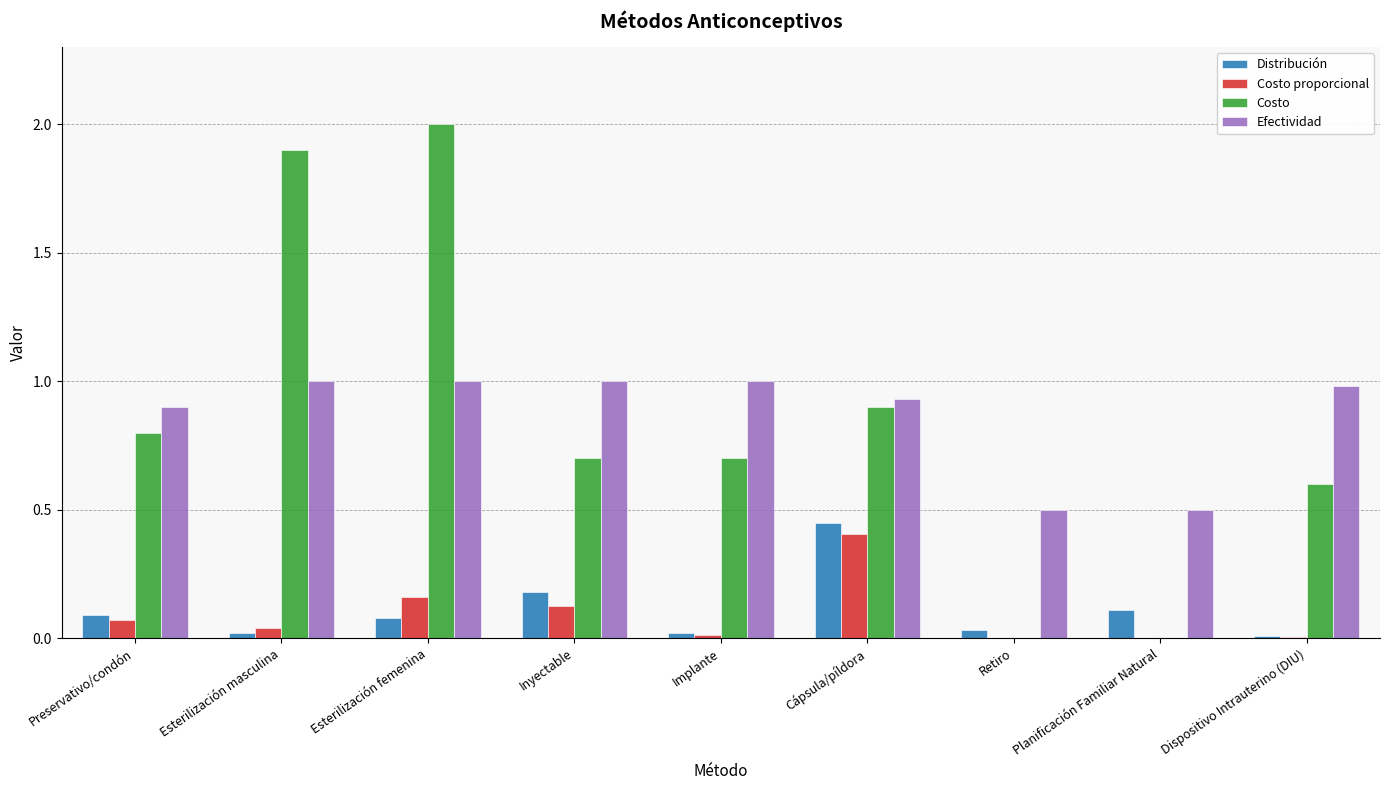

What is the sum of all Distribución values?

1.0